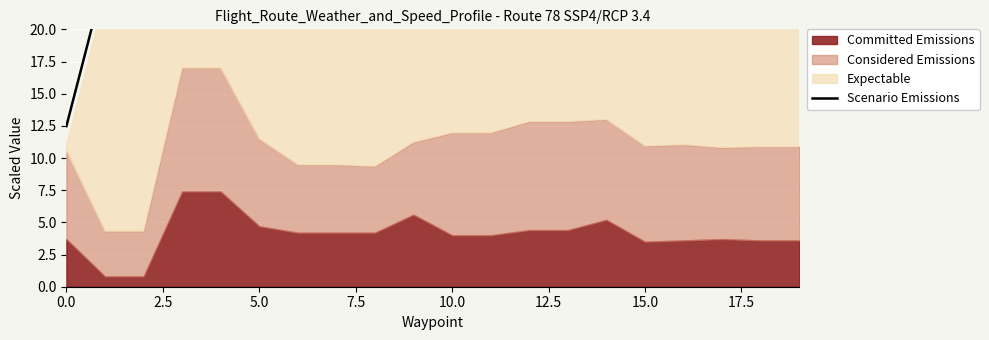

The chart shows a value of 34.6 at 5.0. True or false?

False